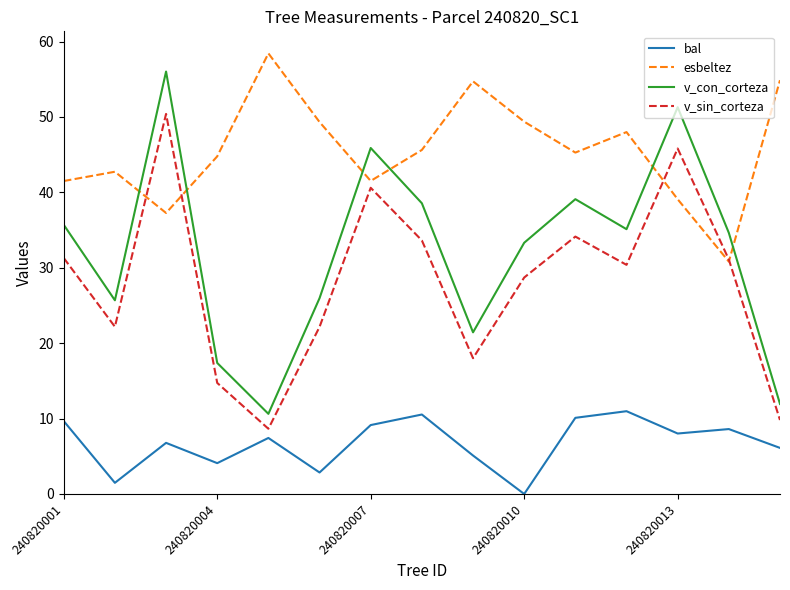

True or false: bal and esbeltez intersect in this chart.

False